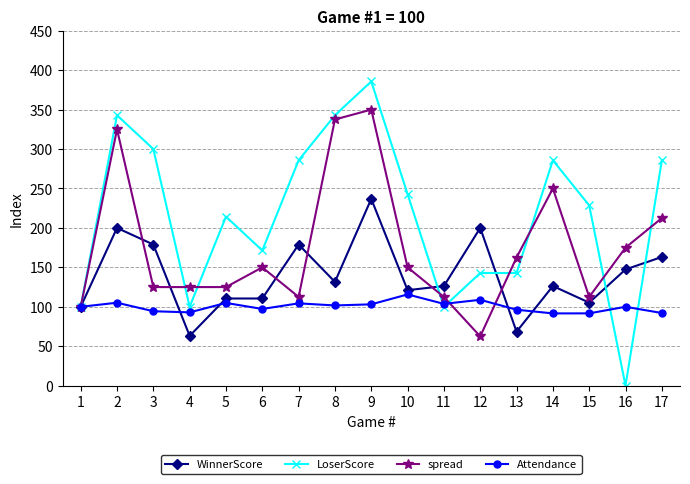

What is the maximum value shown in the chart?

385.7